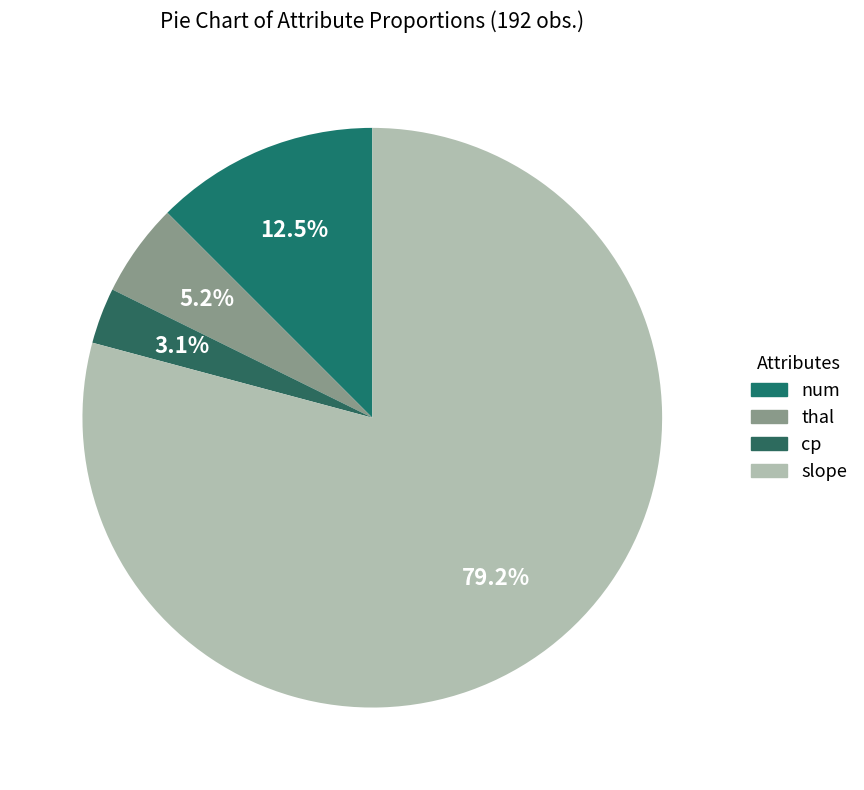

What is the ratio of the value at slope to the value at num?

6.3